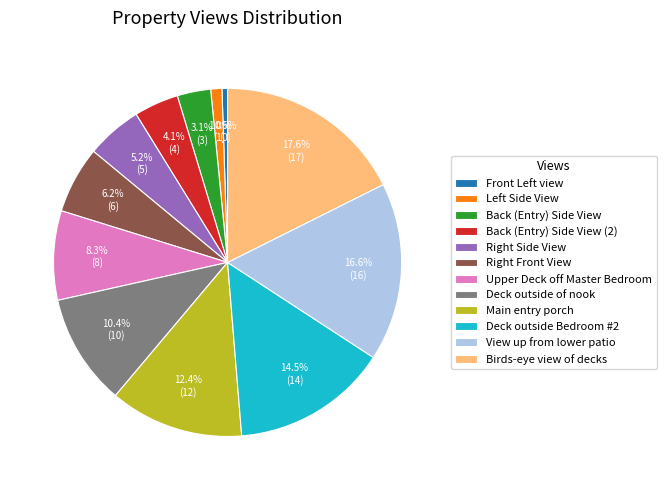

To the nearest percent, what is the difference between the View up from lower patio and Deck outside of nook slice percentages?

6%